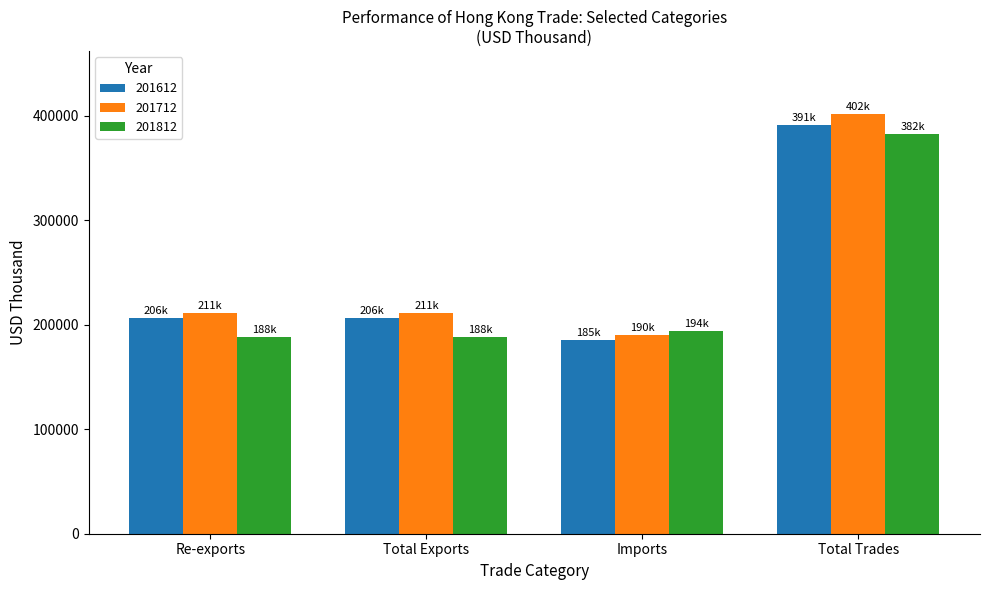

What is the label of the 2nd bar from the left?

Total Exports